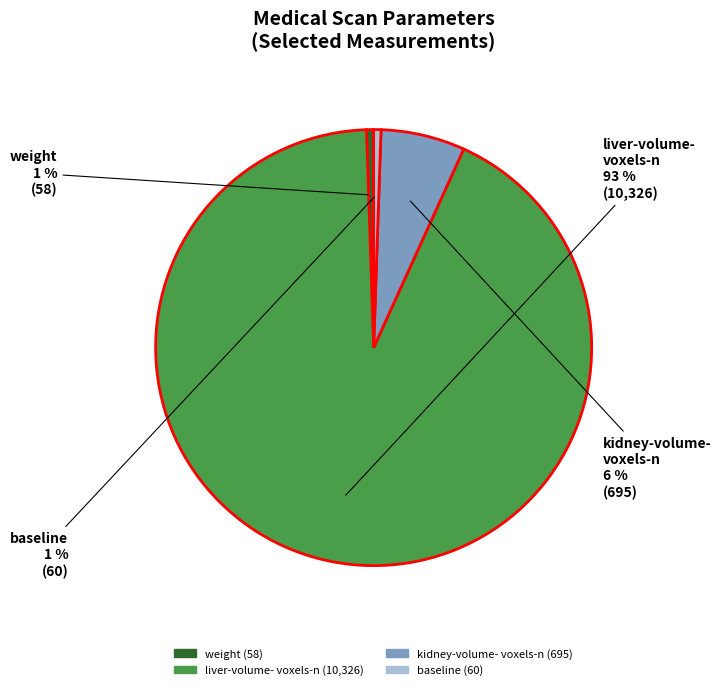

Is there a majority slice in this chart?

Yes